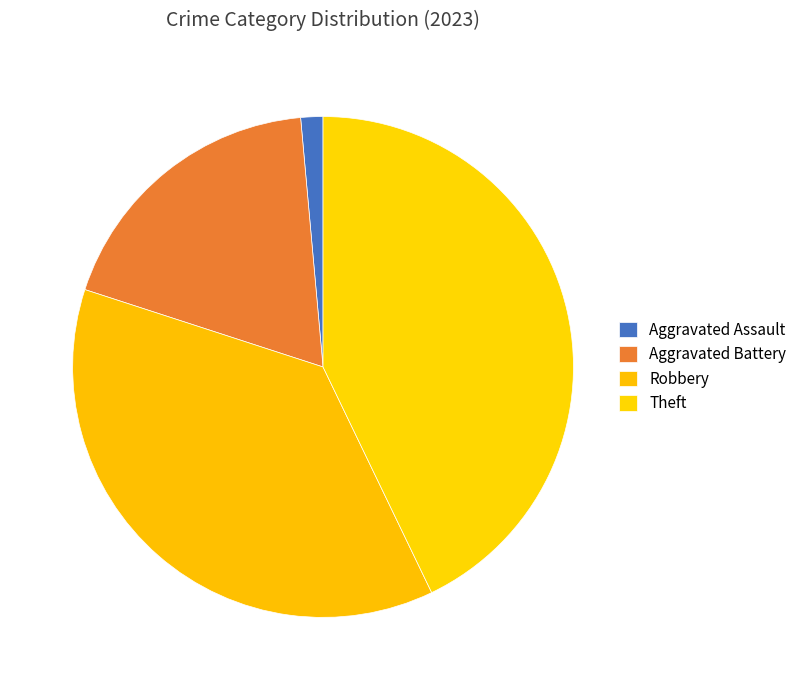

Which slice is the smallest?

Aggravated Assault